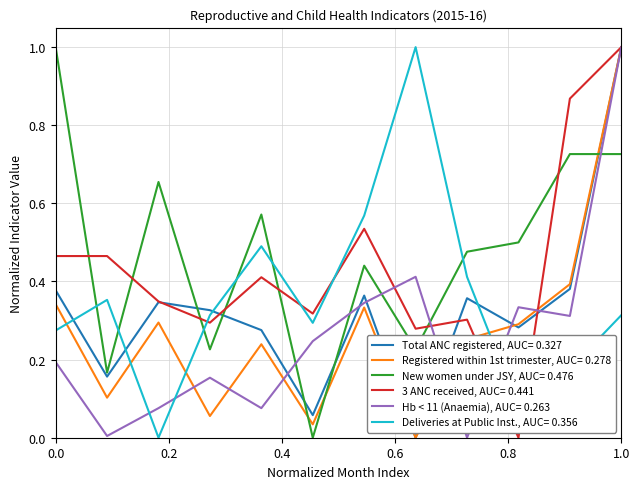

True or false: Deliveries at Public Inst., AUC= 0.356 and Total ANC registered, AUC= 0.327 intersect in this chart.

True